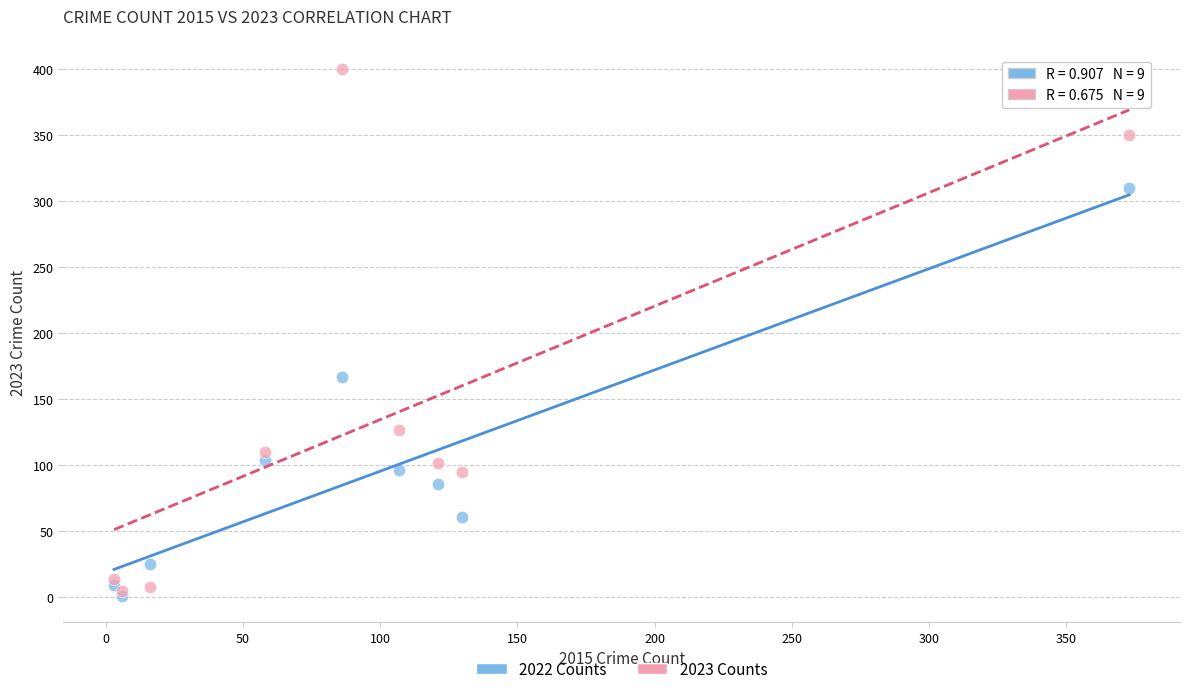

Which series reaches the maximum Y coordinate?

2023 Counts